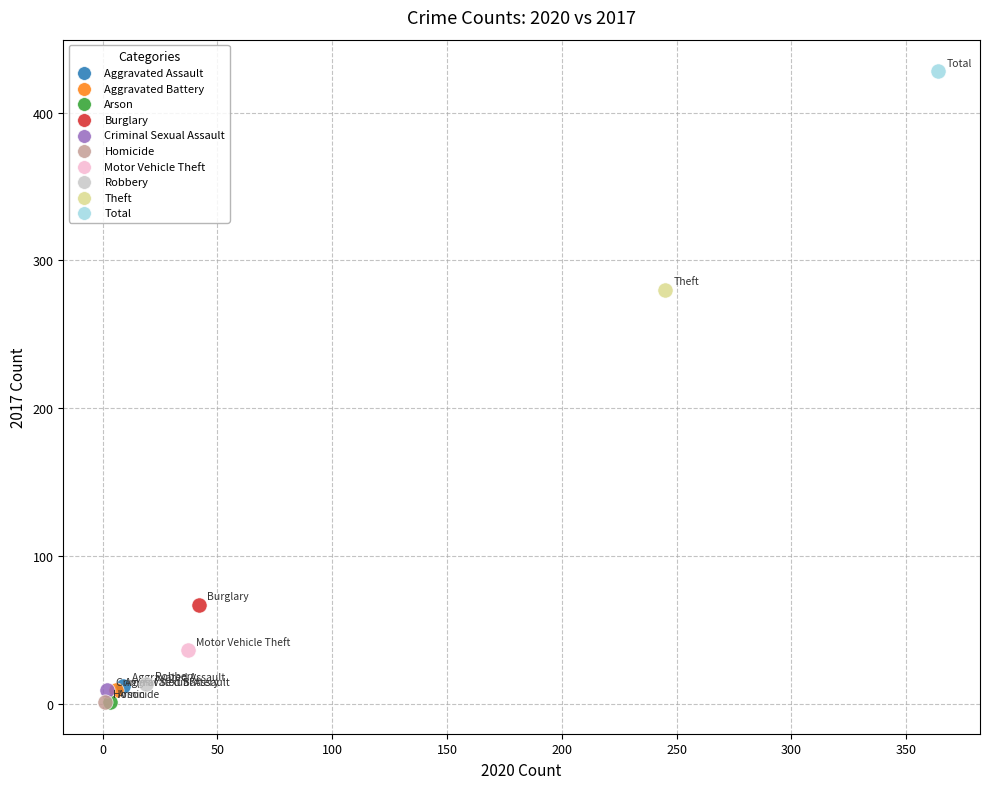

What are all the series names shown in the legend?

Aggravated Assault, Aggravated Battery, Arson, Burglary, Criminal Sexual Assault, Homicide, Motor Vehicle Theft, Robbery, Theft, Total